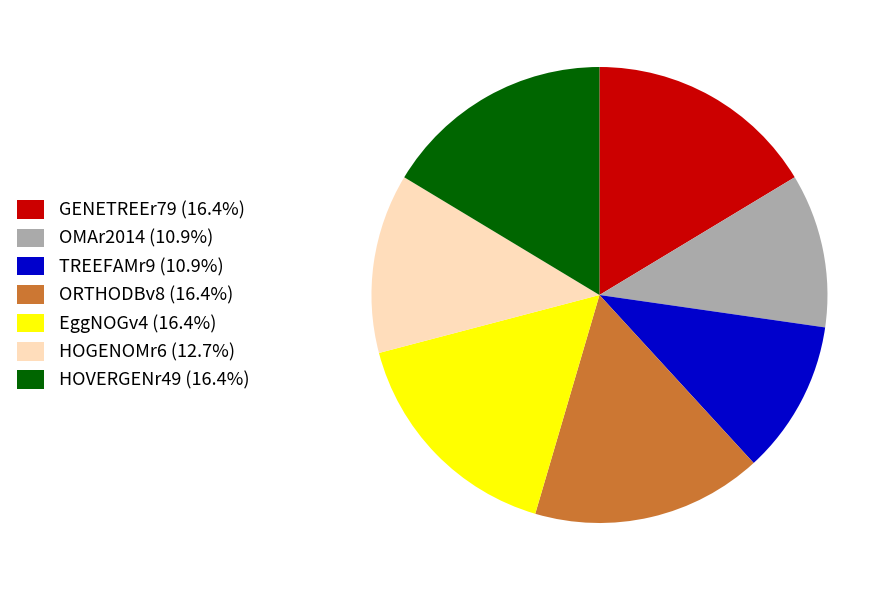

What is the ratio of the value at TREEFAMr9 to the value at HOVERGENr49?

0.7